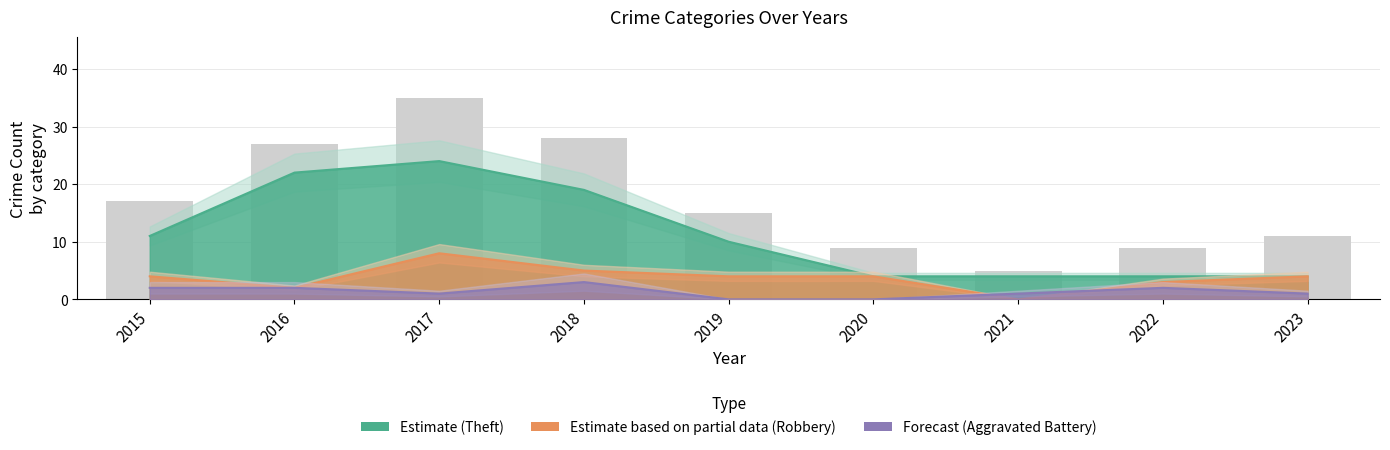

How many values in the Aggravated Battery series exceed 1?

4